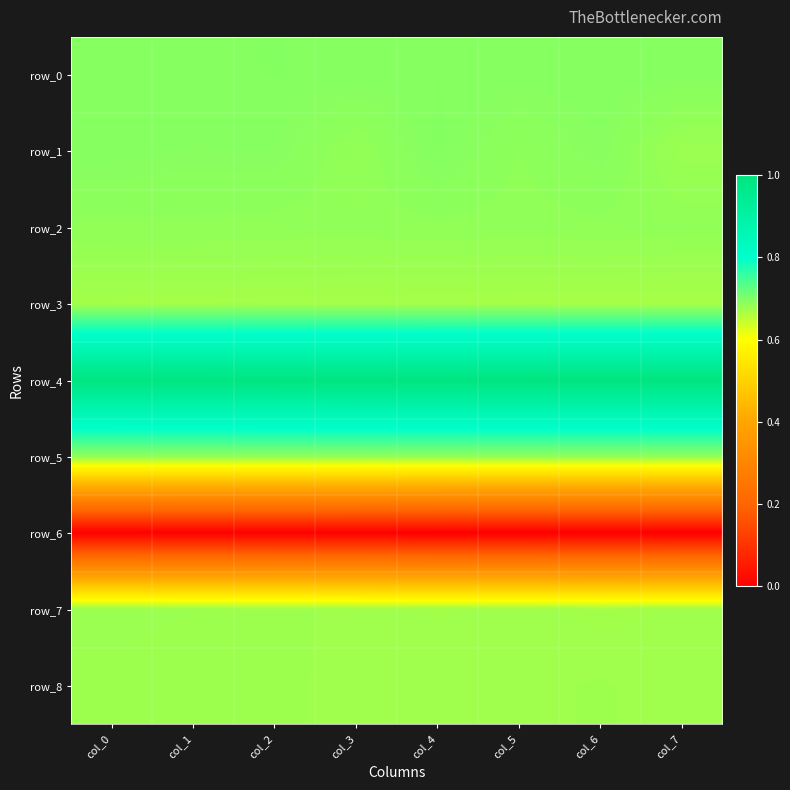

What is the sum of the row_8 values at col_0 and col_2?

1.4